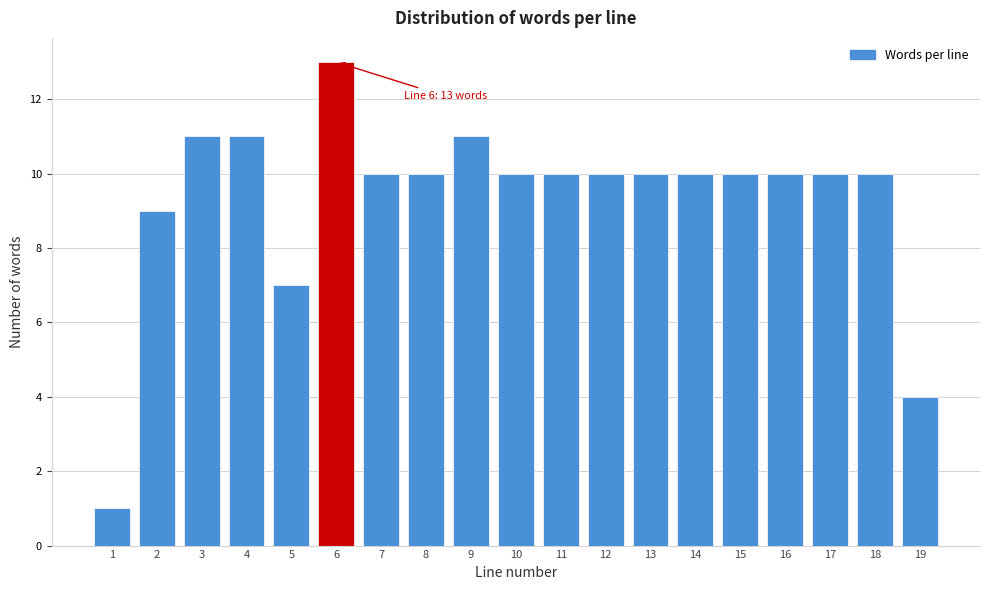

Reading left to right, extract all data points from this chart.

1=1	2=9	3=11	4=11	5=7	6=13	7=10	8=10	9=11	10=10	11=10	12=10	13=10	14=10	15=10	16=10	17=10	18=10	19=4